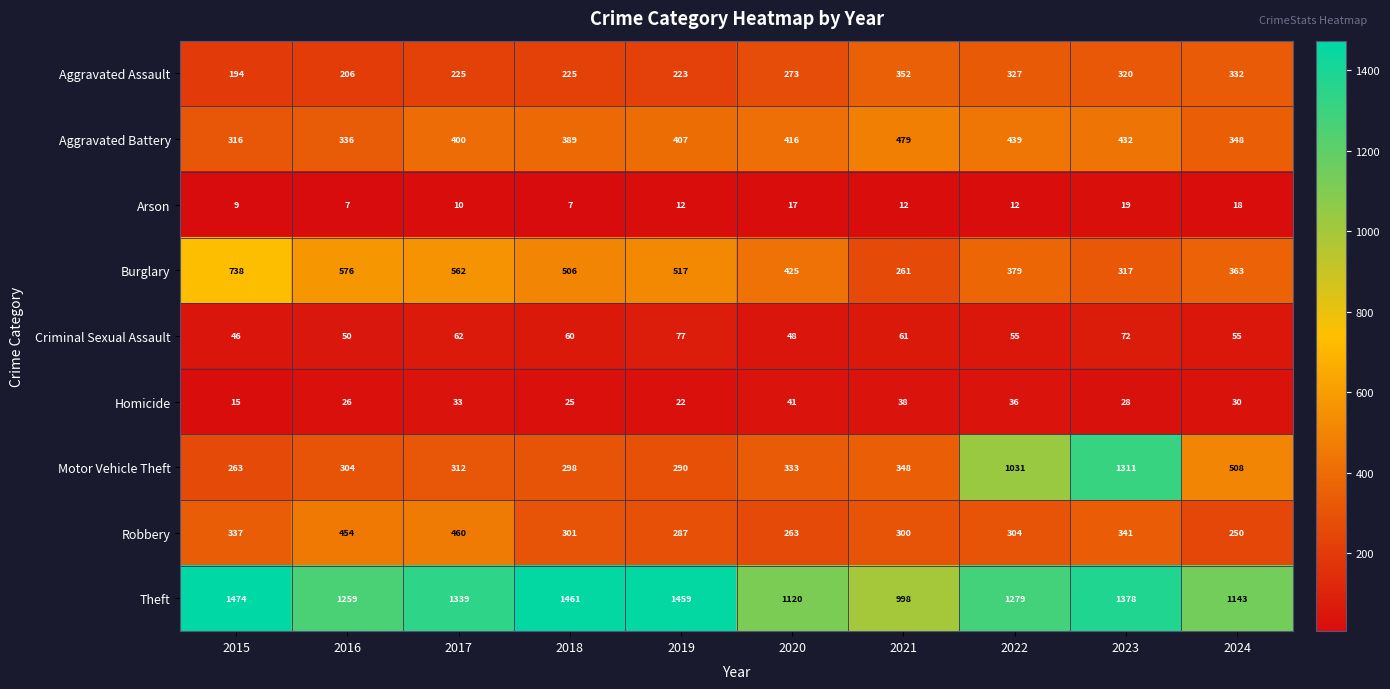

How many categories are shown in the chart?

10